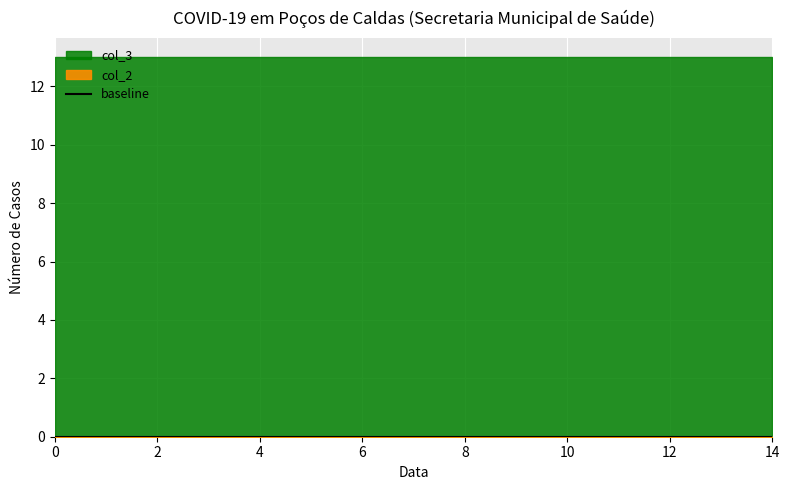

What are all the series names shown in the legend?

col_2, col_3